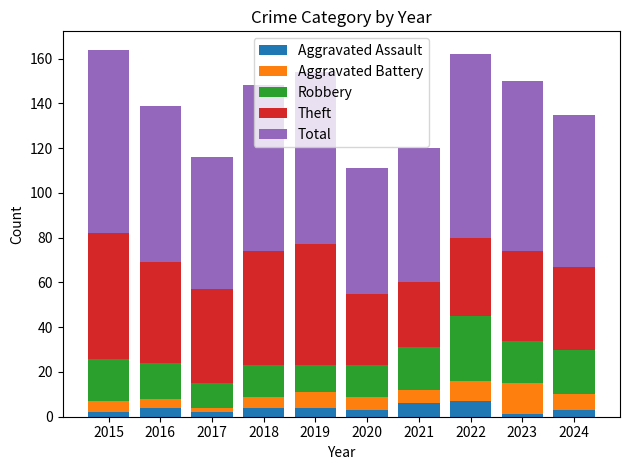

What is the maximum value for Aggravated Assault?

7